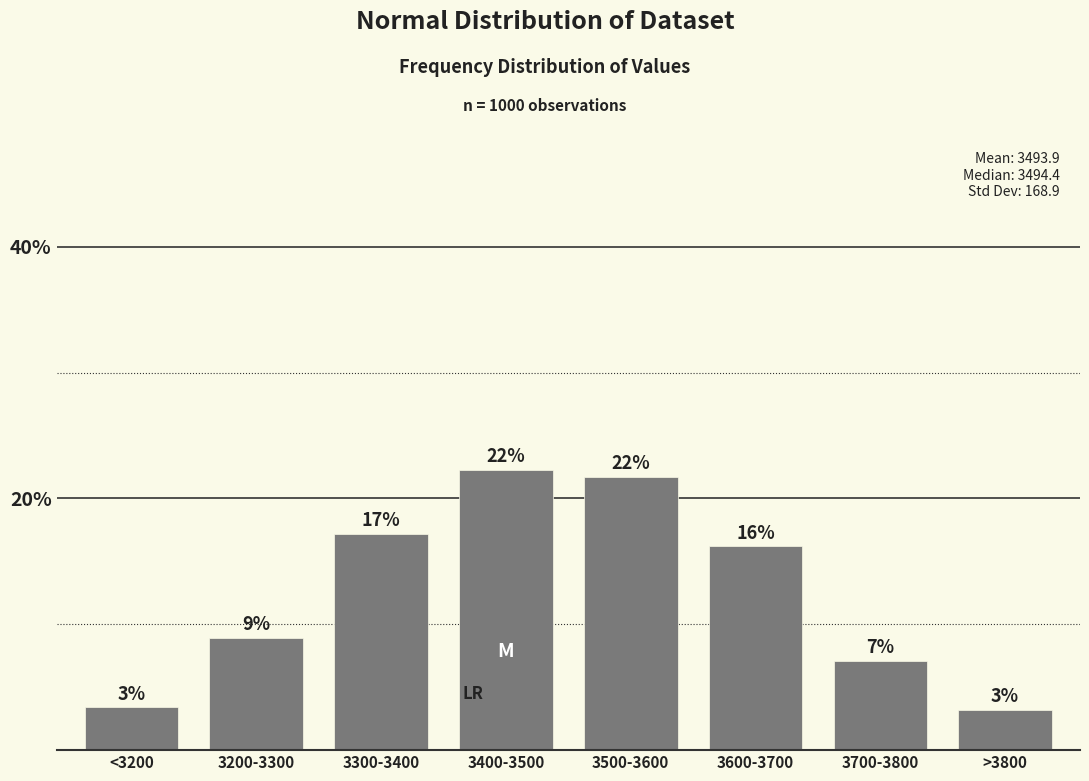

Does the chart contain any negative values?

No